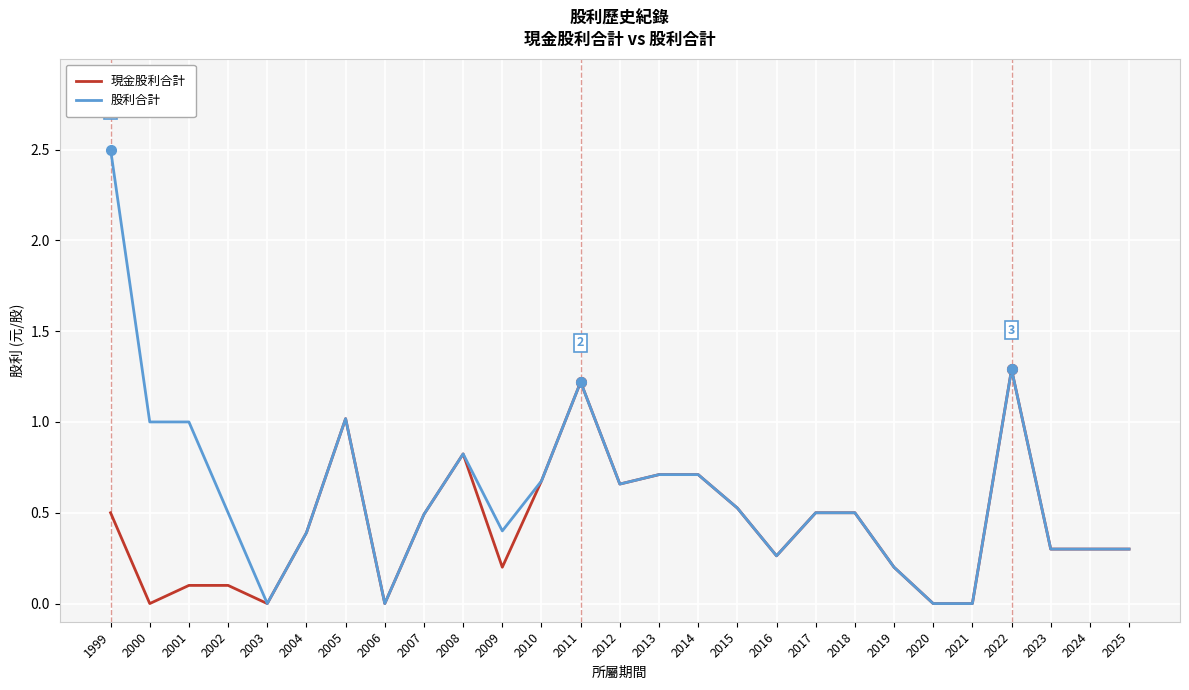

What is the difference between the 現金股利合計 values at 2014 and 1999?

0.2